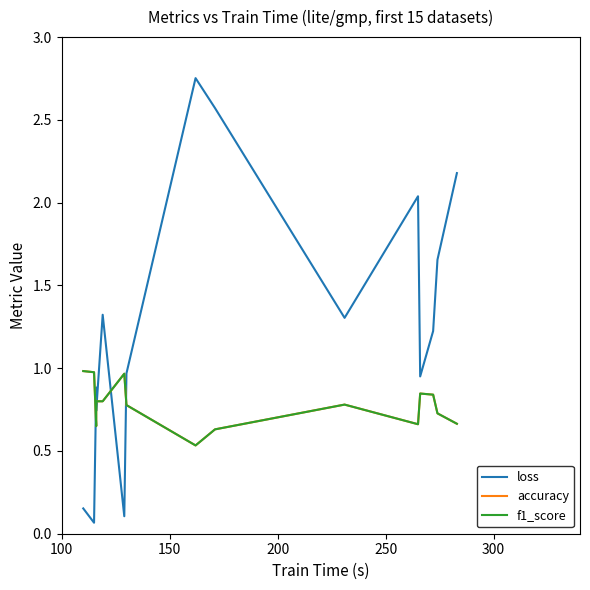

What is the minimum value shown in the chart?

0.1